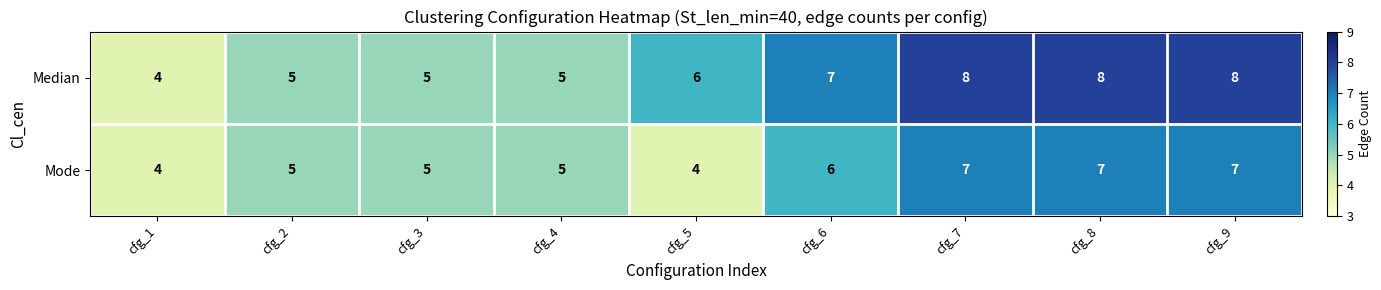

Reading left to right, transcribe all the data shown in this chart.

Median: cfg_1=4	cfg_2=5	cfg_3=5	cfg_4=5	cfg_5=6	cfg_6=7	cfg_7=8	cfg_8=8	cfg_9=8
Mode: cfg_1=4	cfg_2=5	cfg_3=5	cfg_4=5	cfg_5=4	cfg_6=6	cfg_7=7	cfg_8=7	cfg_9=7